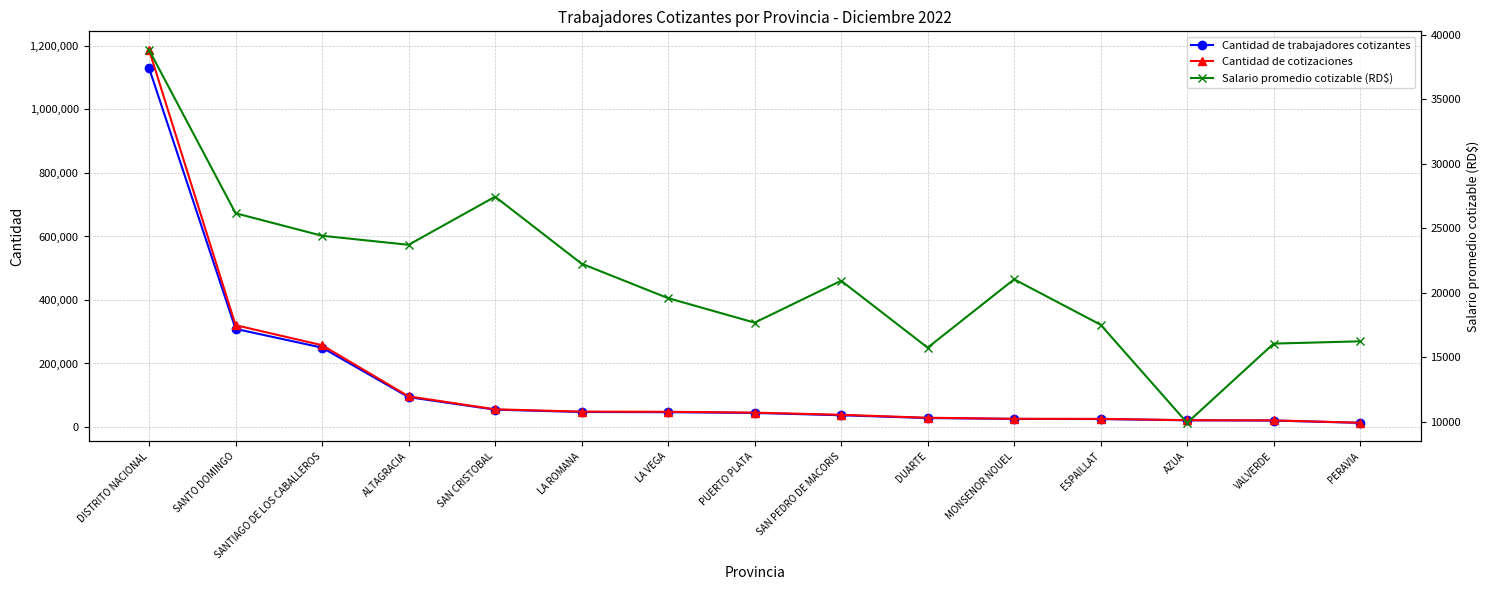

What is the value of the Cantidad de cotizaciones point at the 1st from the left?

1187280